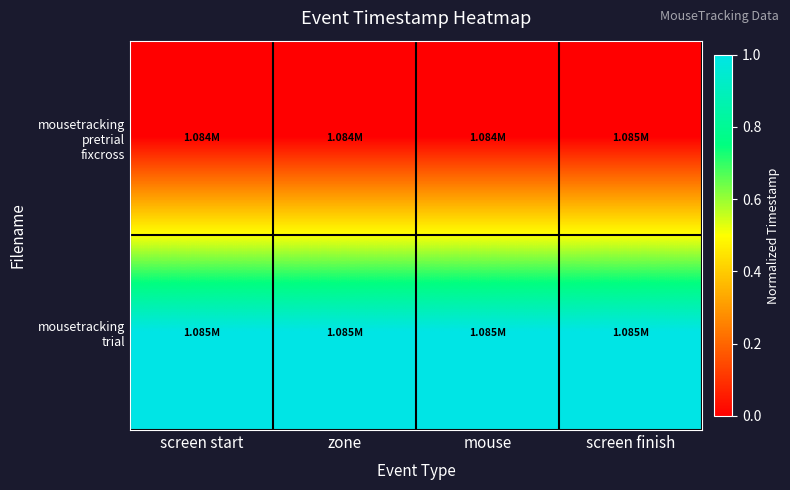

Rank the series by their average value, from lowest to highest.

mousetracking pretrial fixcross, mousetracking trial